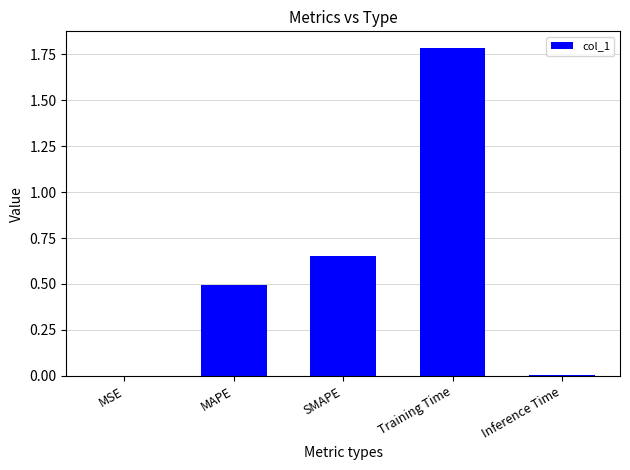

What is the sum of all values?

2.9